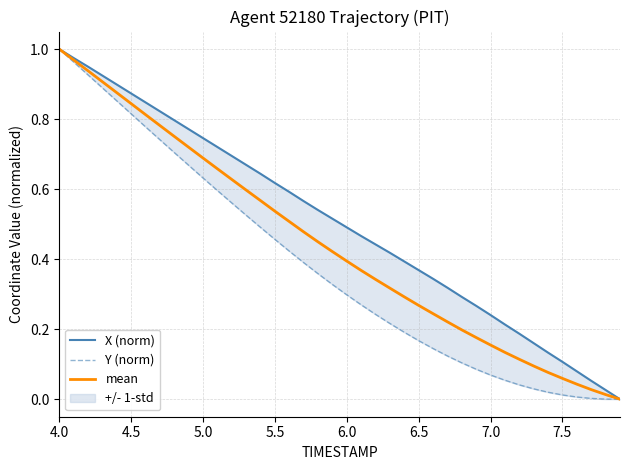

At which label does mean reach its peak?

4.0